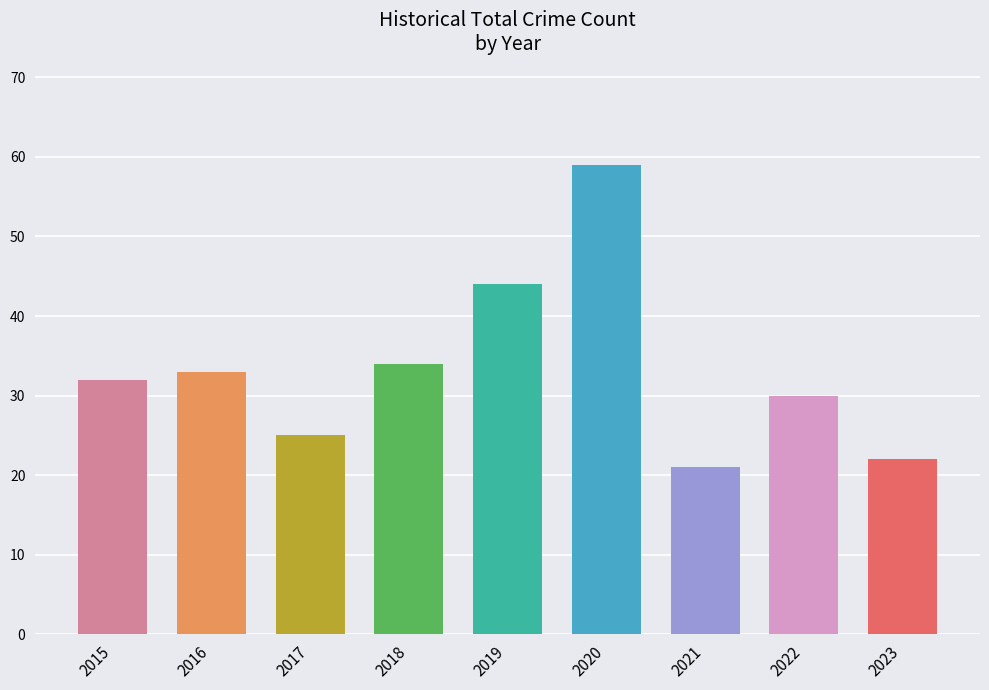

What is the value of the 6th bar from the left?

59